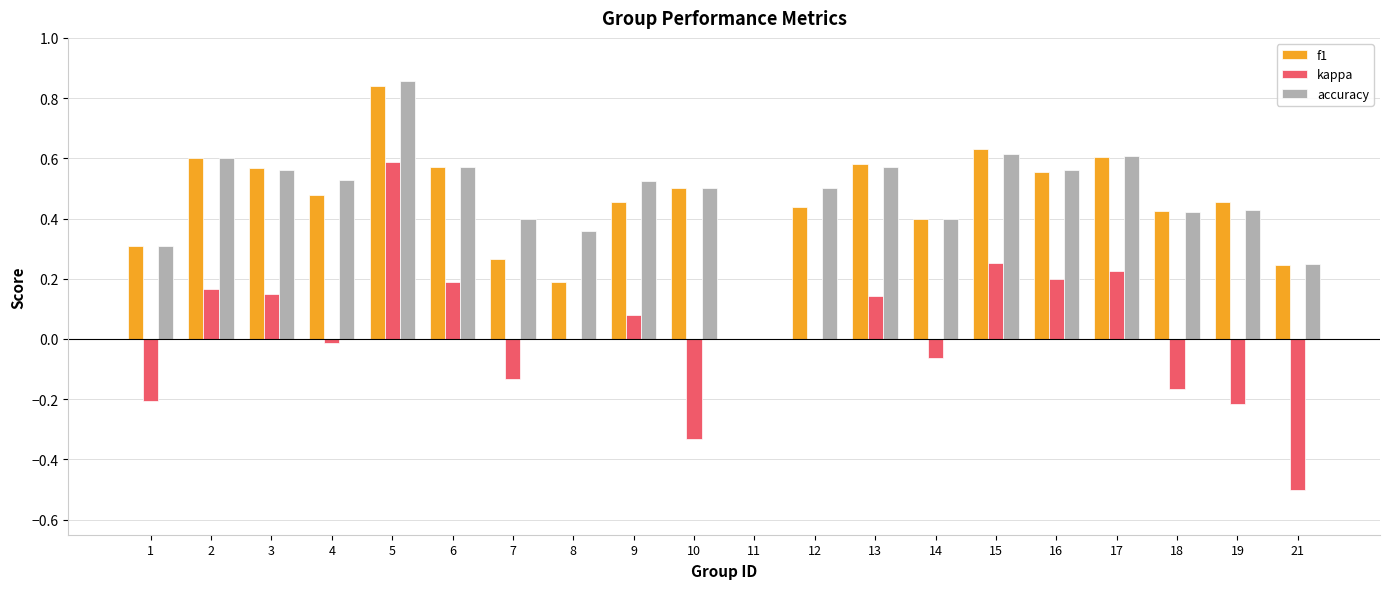

The value of kappa at 11 is 0.0. True or false?

True